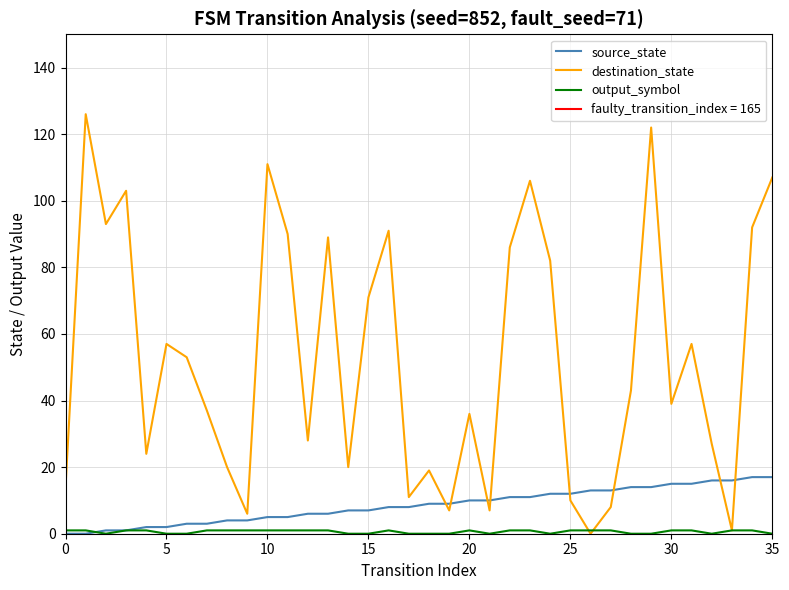

Where do output_symbol and destination_state first cross each other?

25 and 26